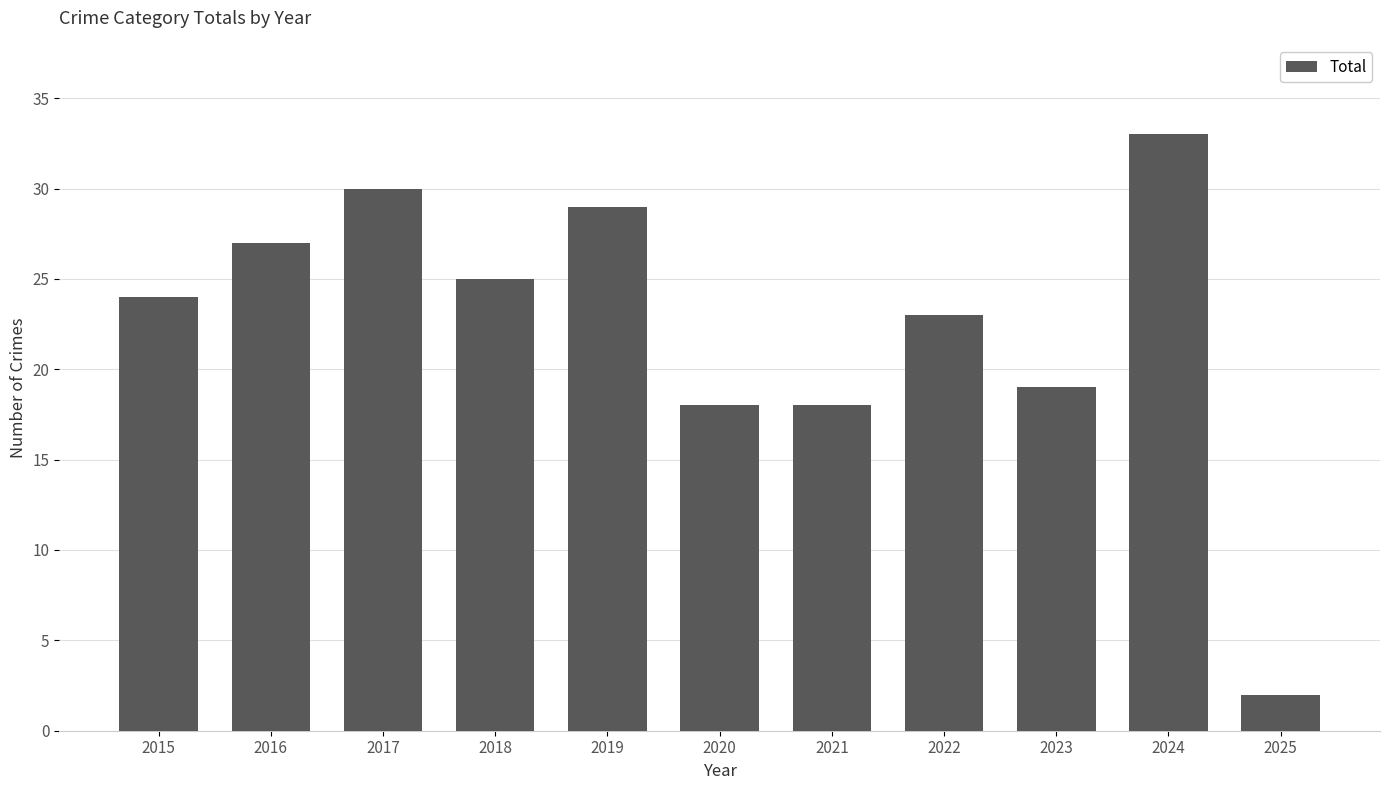

Does the chart contain stacked bars?

No